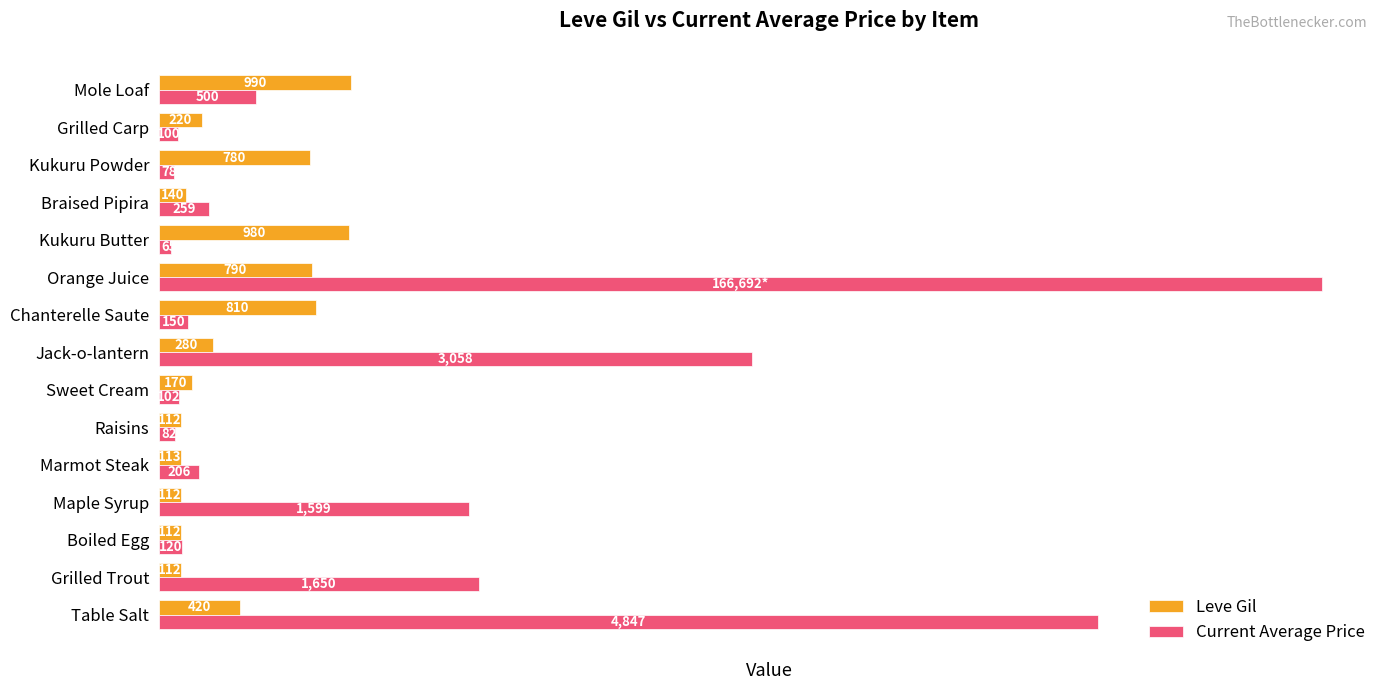

At which label does Current Average Price reach its peak?

Orange Juice